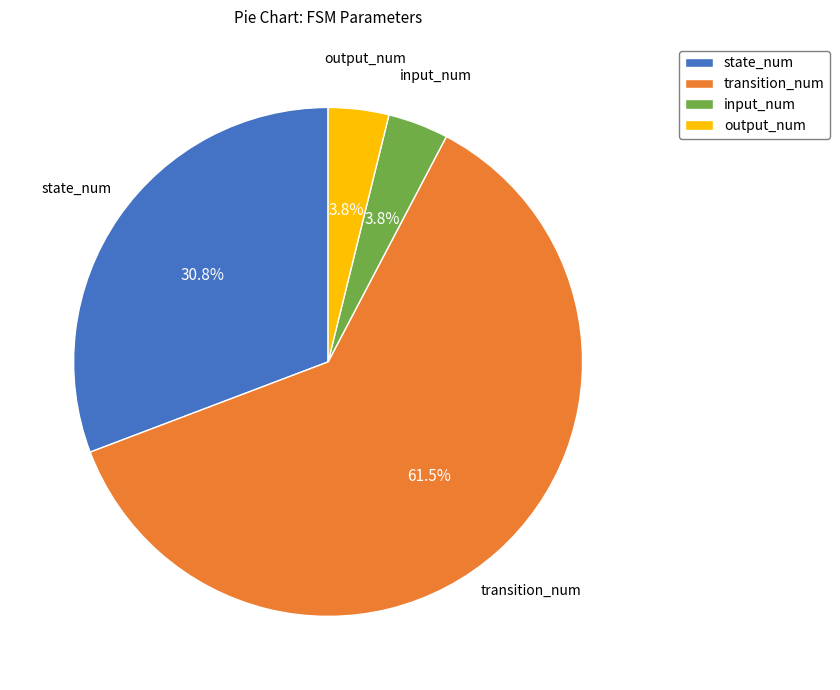

Which category has the biggest portion of the pie?

transition_num